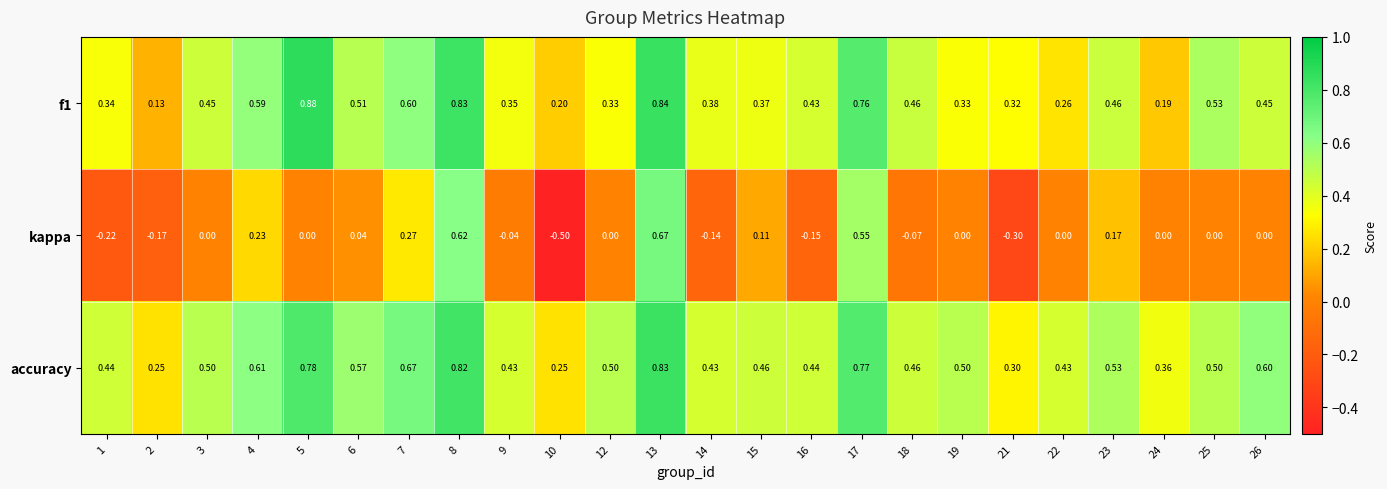

Which series has the largest total across all categories?

accuracy